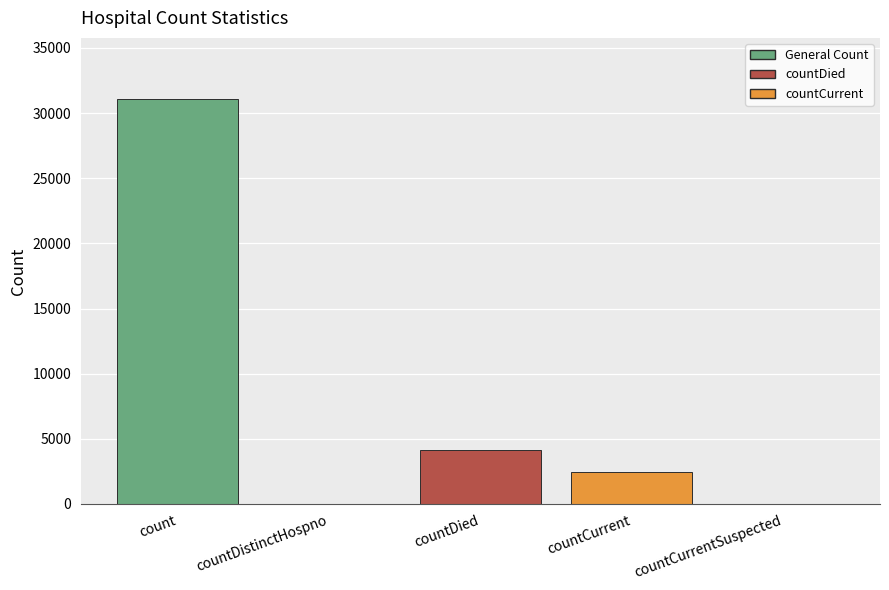

At which label is the value closest to 15552?

countDied